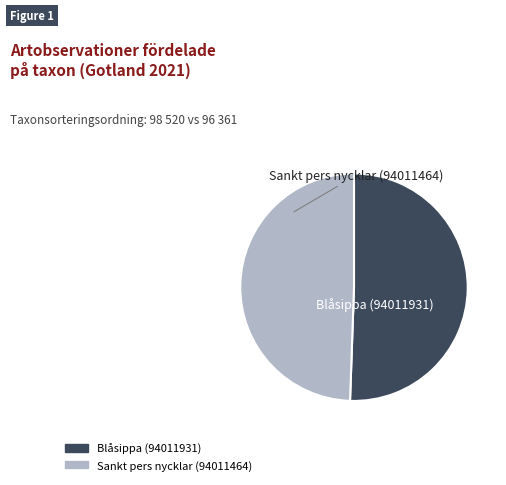

Which category has the biggest portion of the pie?

Blåsippa (94011931)